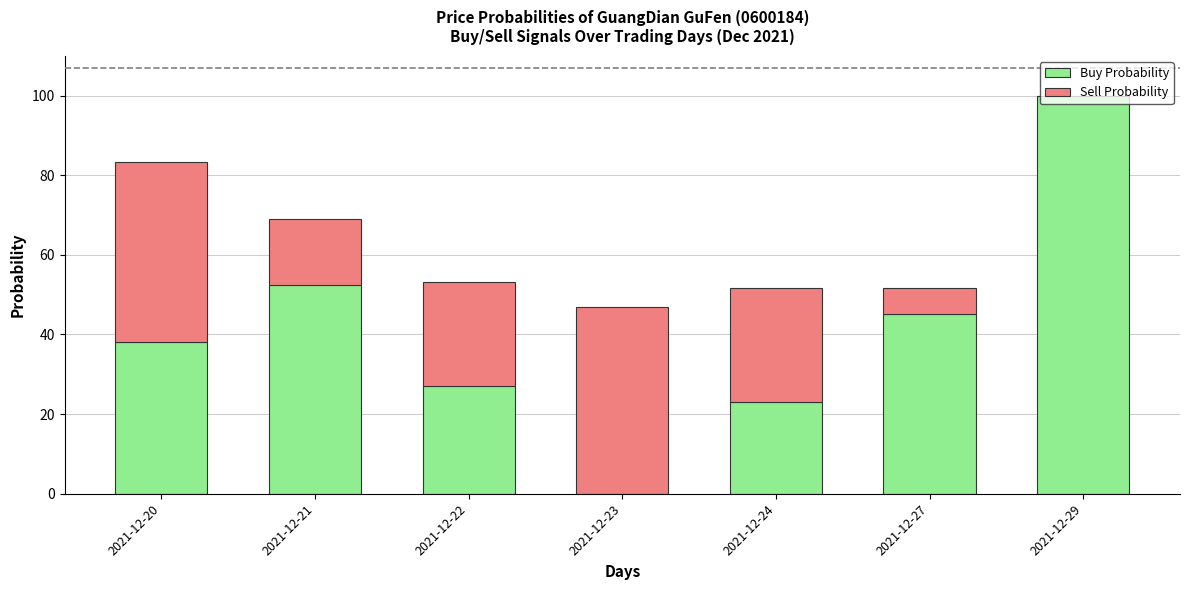

True or false: Buy Probability has a value of 24.1 at 2021-12-27.

False